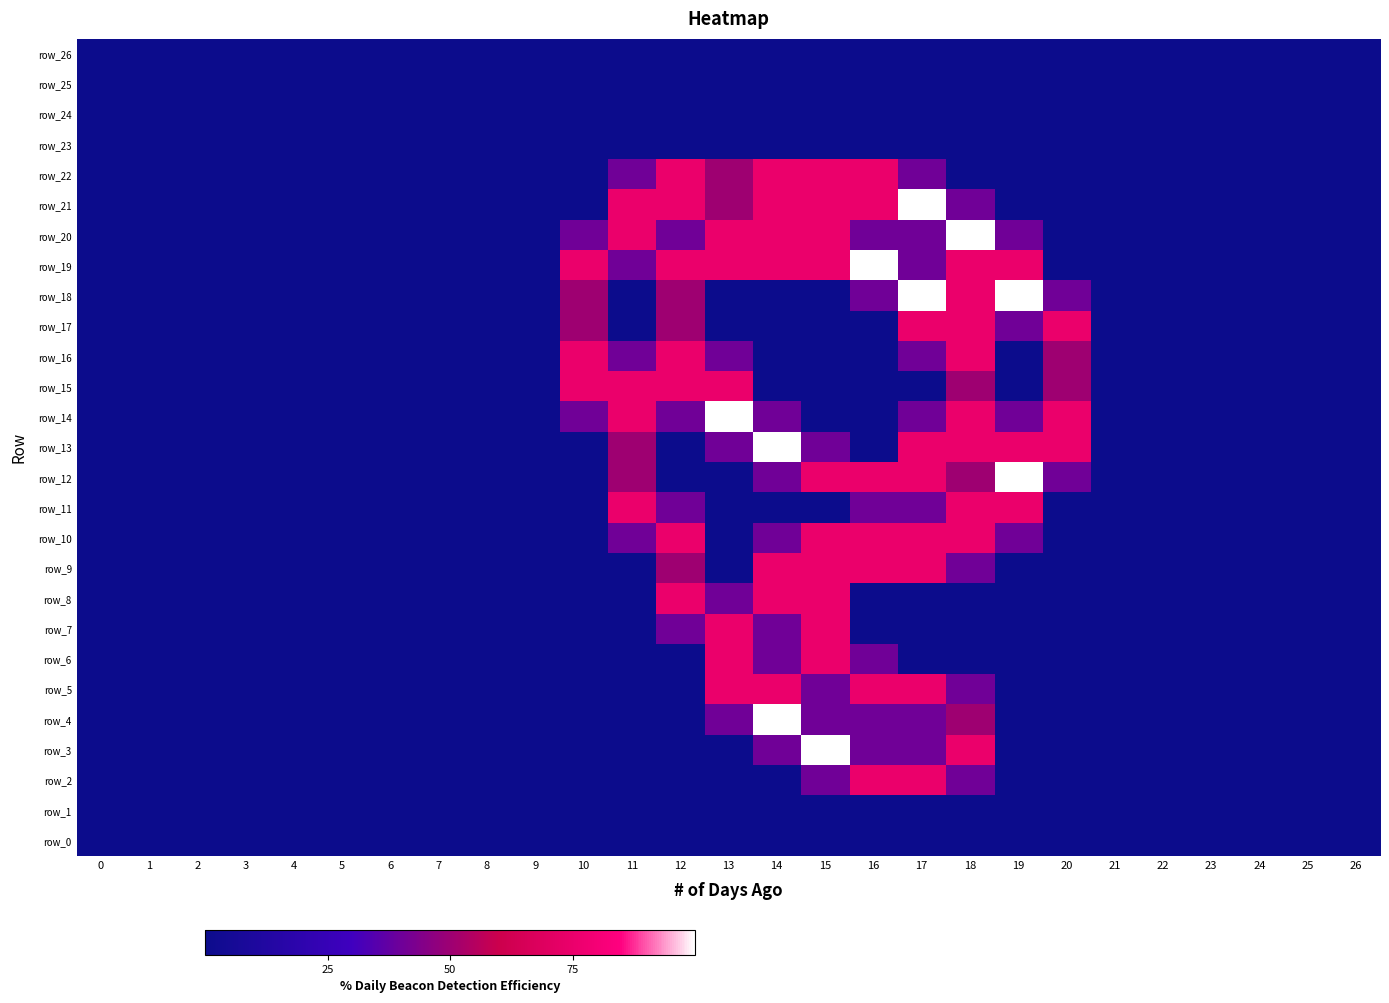

At which category is the sum across all series the highest?

18